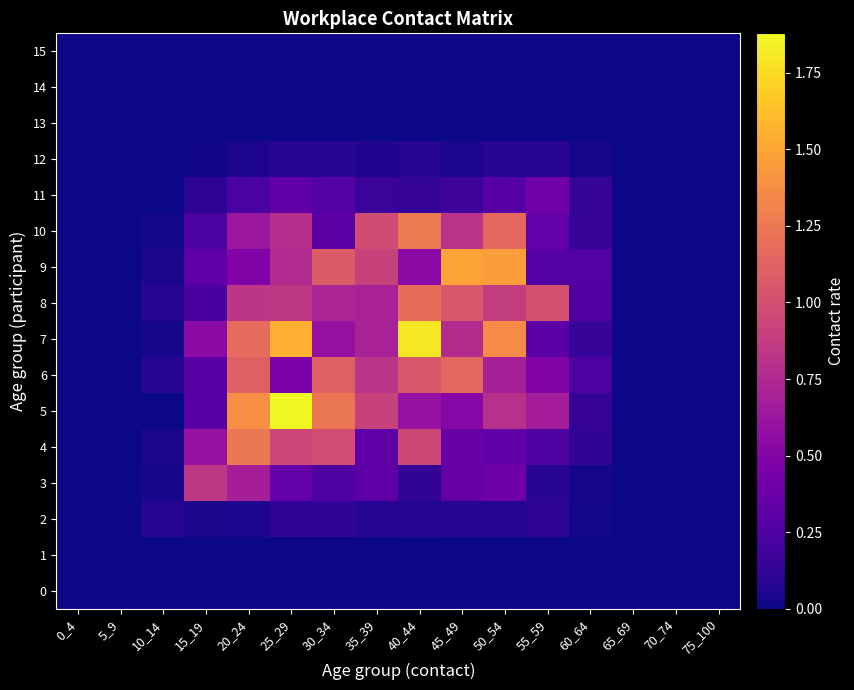

Between 10_14 and 30_34, which series saw the biggest shift?

5